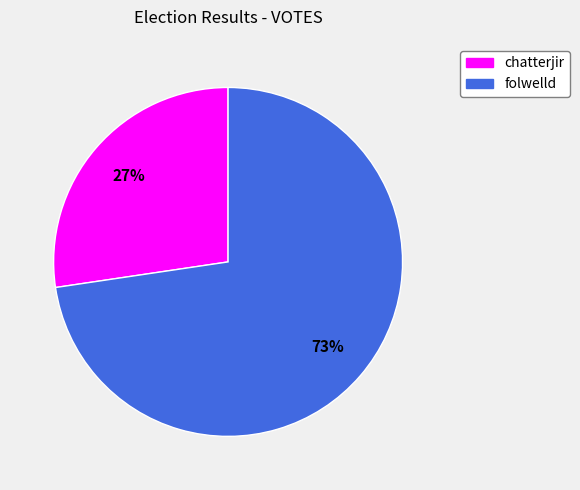

True or false: folwelld accounts for 73% of the total.

True